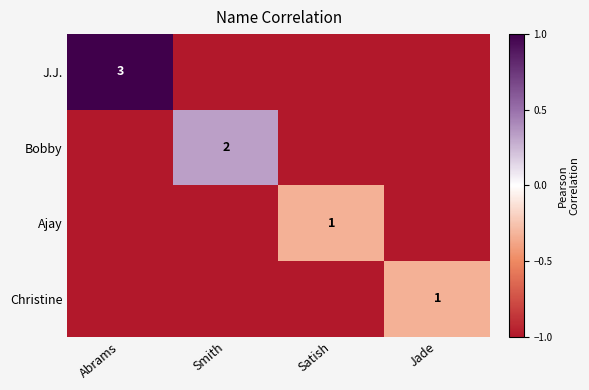

Is it true that J.J. equals 5 at Abrams?

False